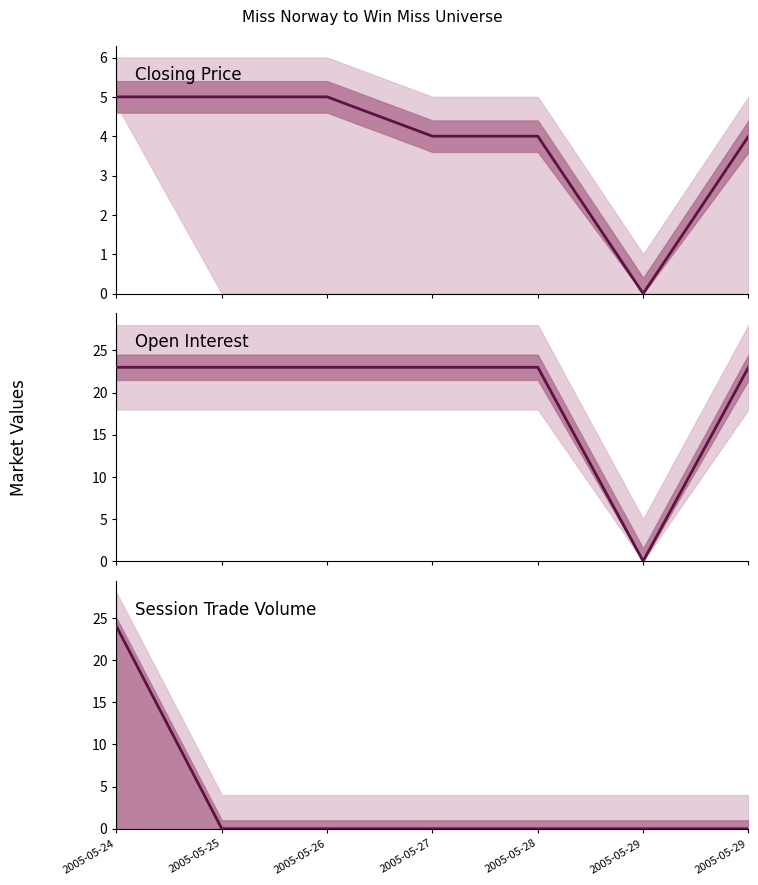

How many data points in closing price are less than 4?

1